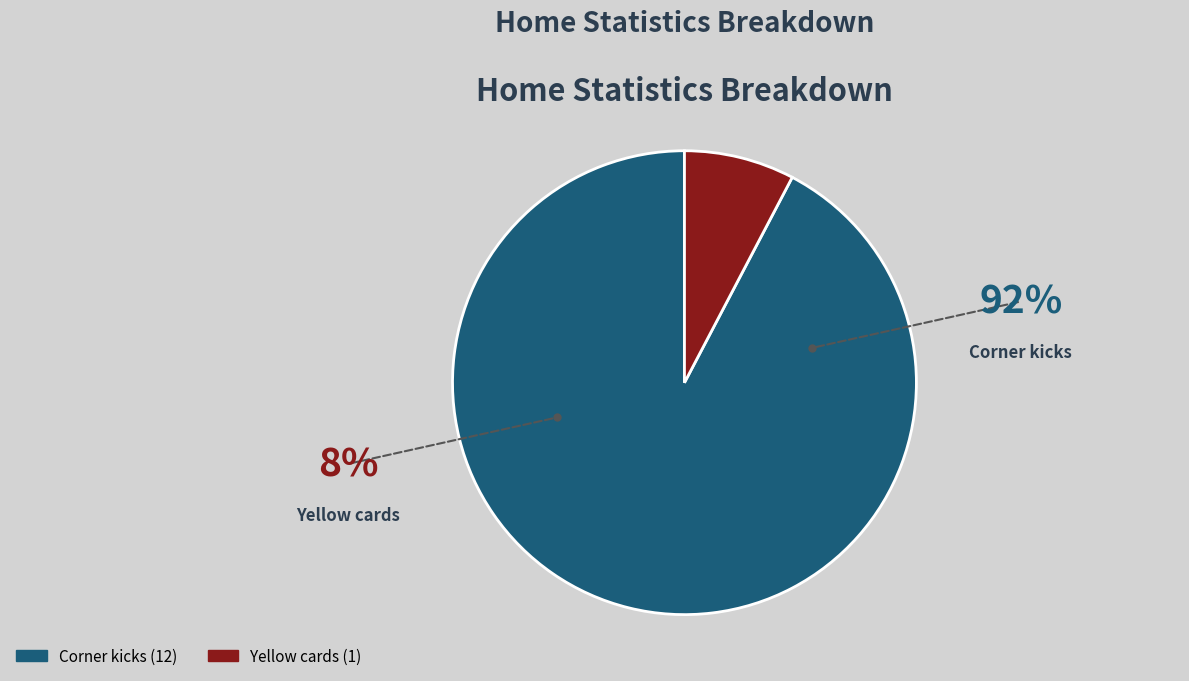

Between Corner kicks and Yellow cards, which is larger?

Corner kicks